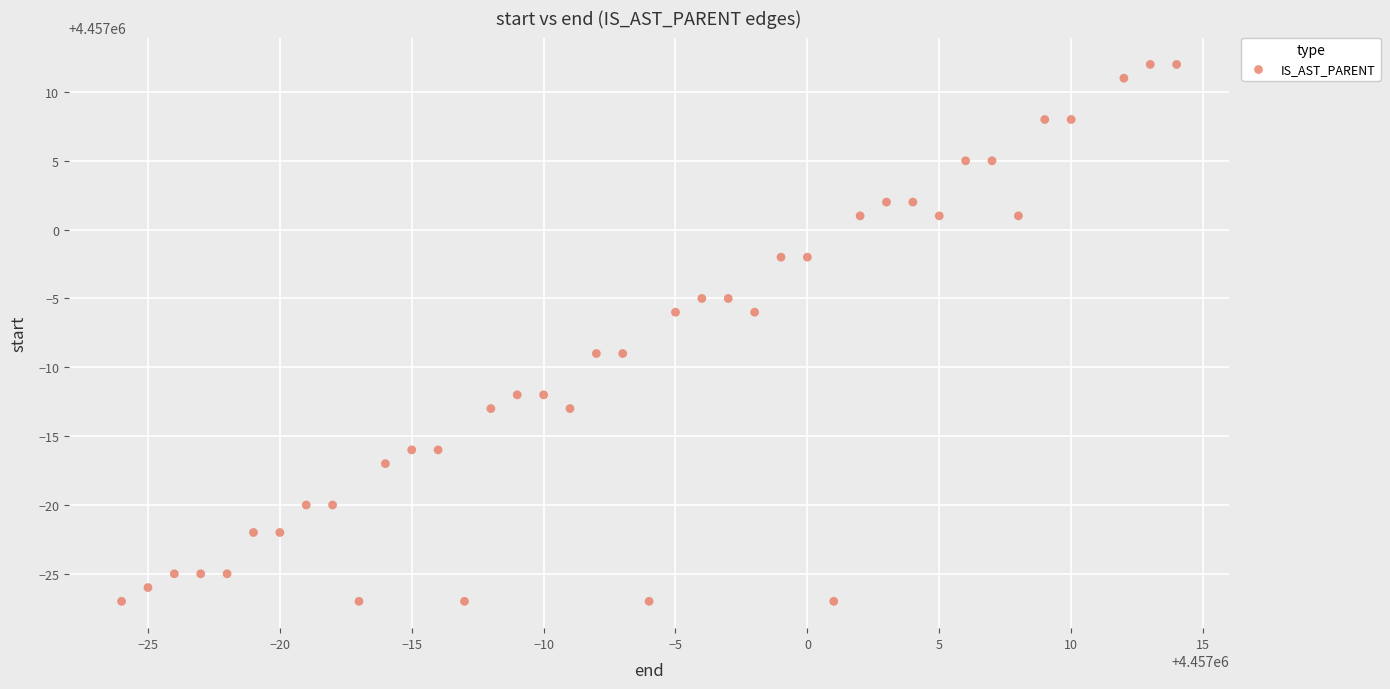

What is the range of X values (max minus min)?

40